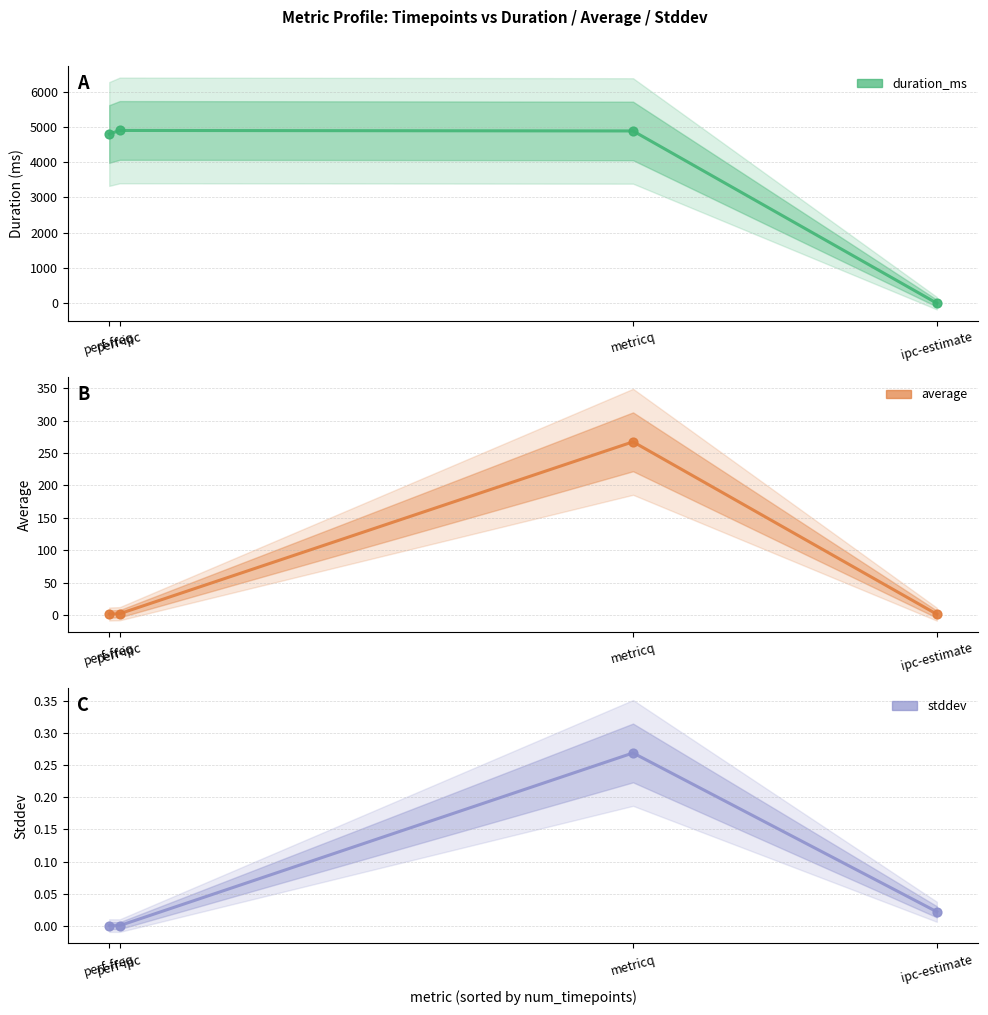

Which series contains the lowest Y value?

duration_ms